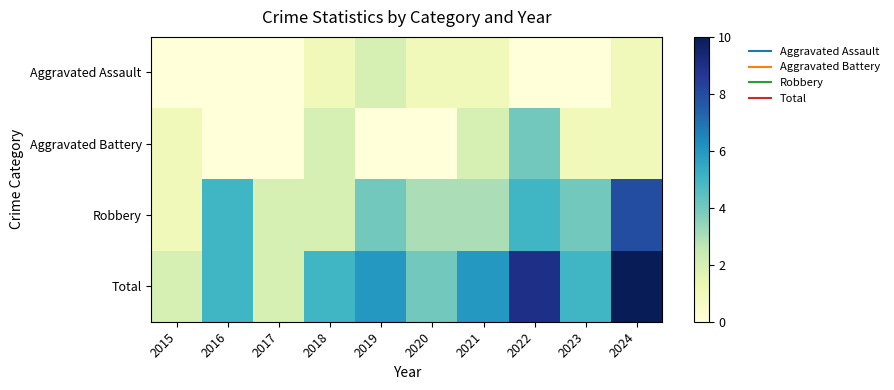

At 2021, list the series in order from largest to smallest.

Total, Robbery, Aggravated Battery, Aggravated Assault